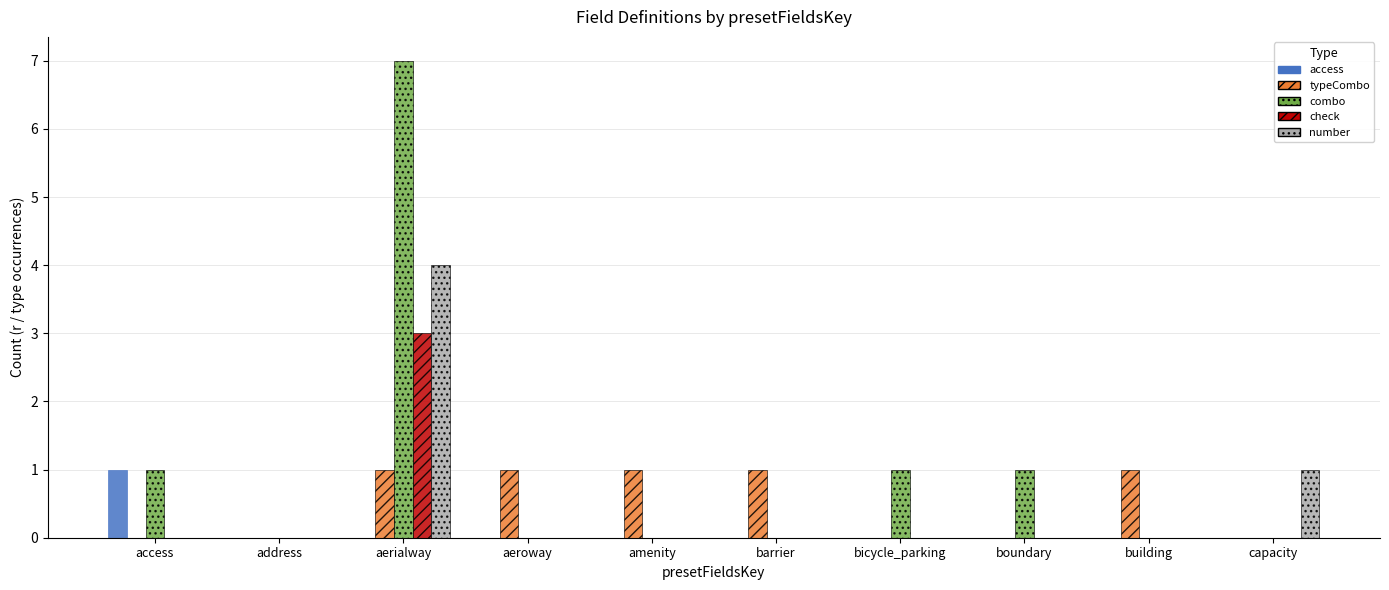

What is the maximum value for combo?

7